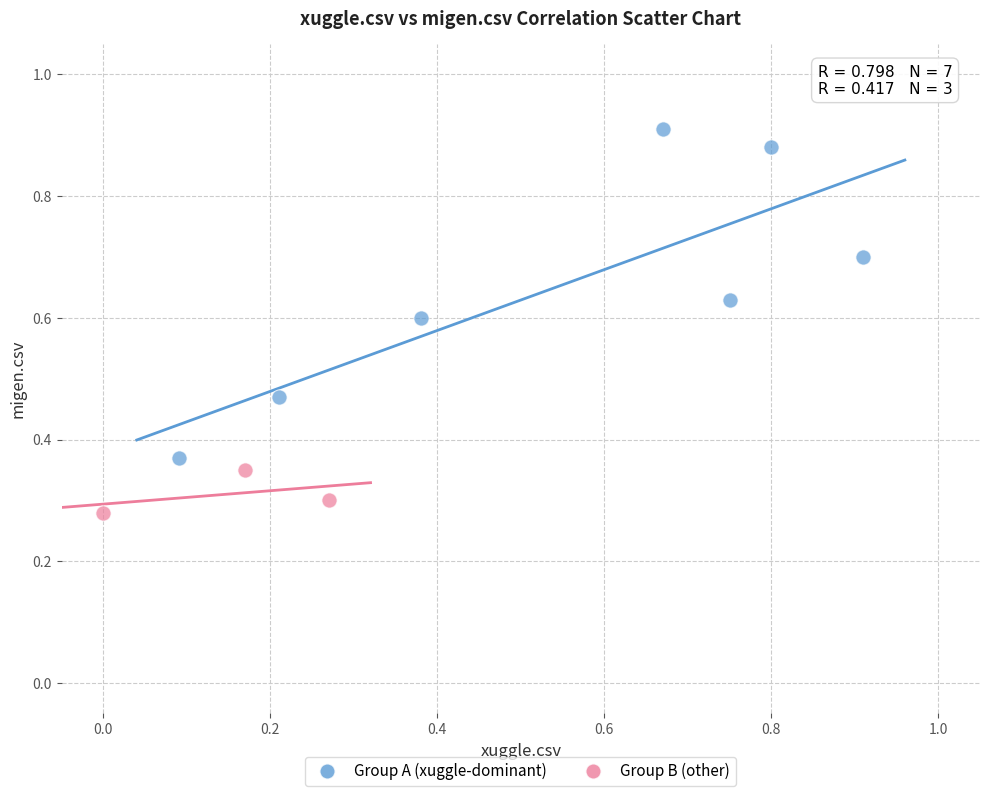

Which series reaches the minimum Y coordinate?

Group B (other)